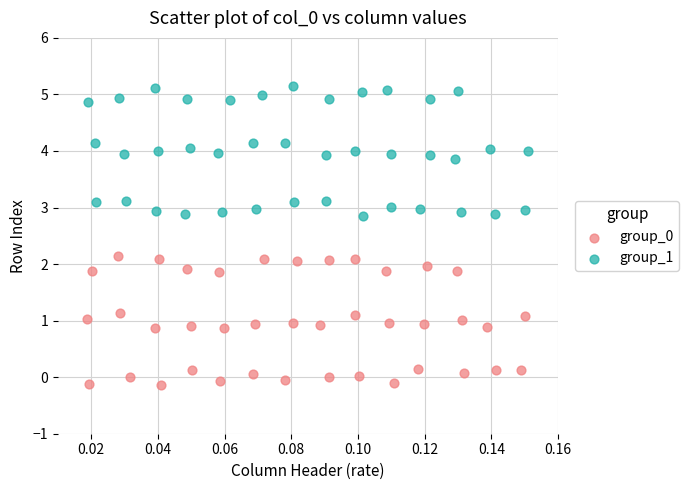

Which series reaches the maximum Y coordinate?

group_1